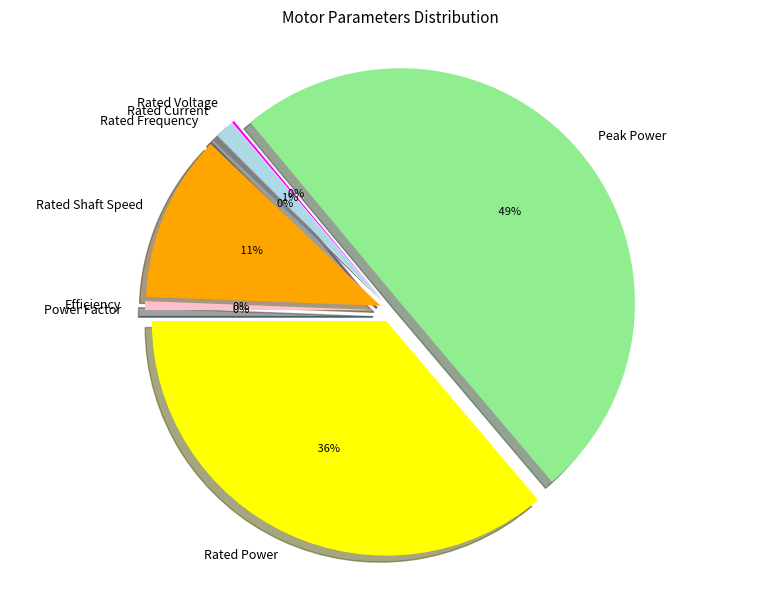

To the nearest percent, what is the average slice percentage?

12%